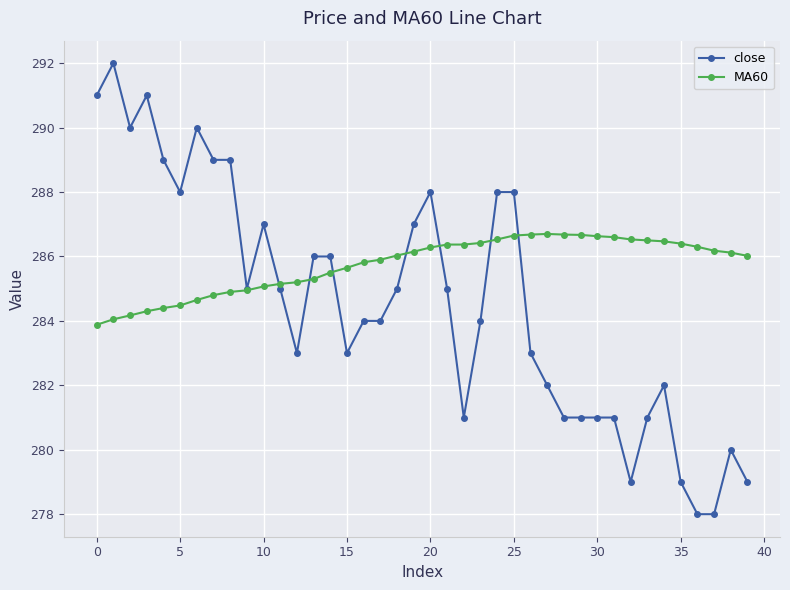

Which series has the largest range (max minus min)?

close